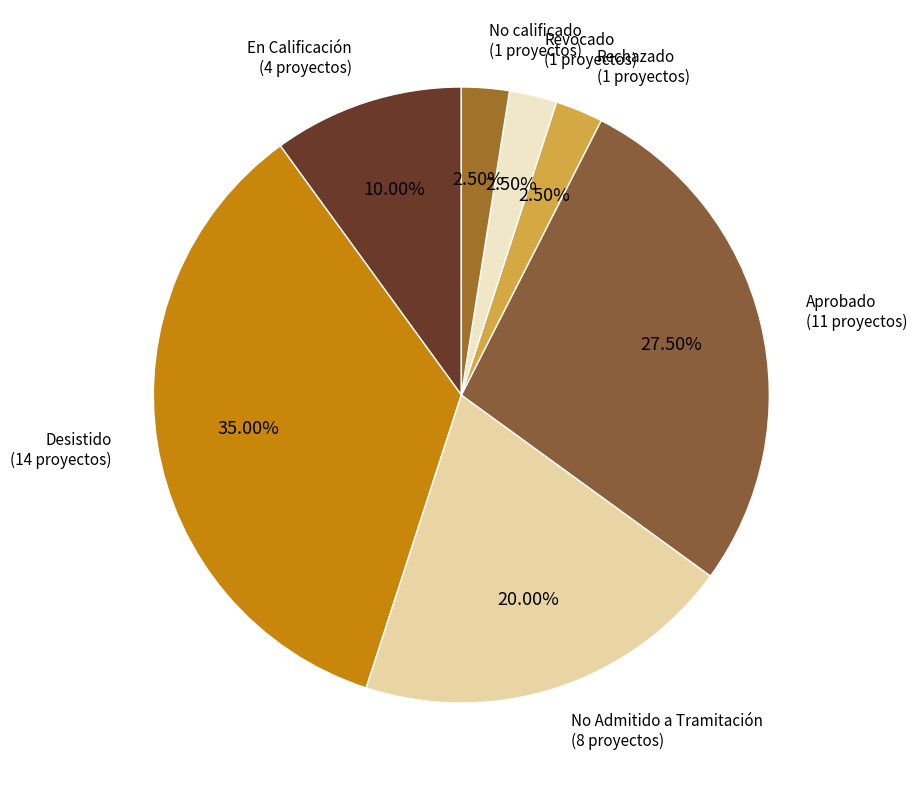

How many slices are in this pie chart?

7